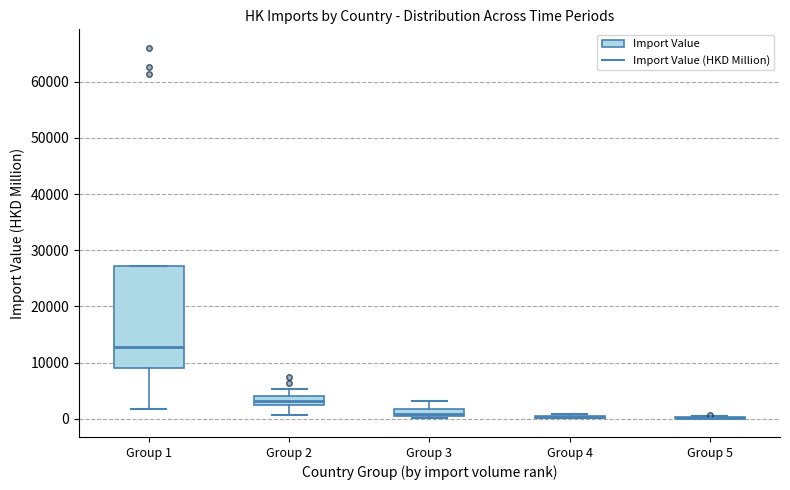

Which box is the tallest, from its lower edge to its upper edge?

Group 1